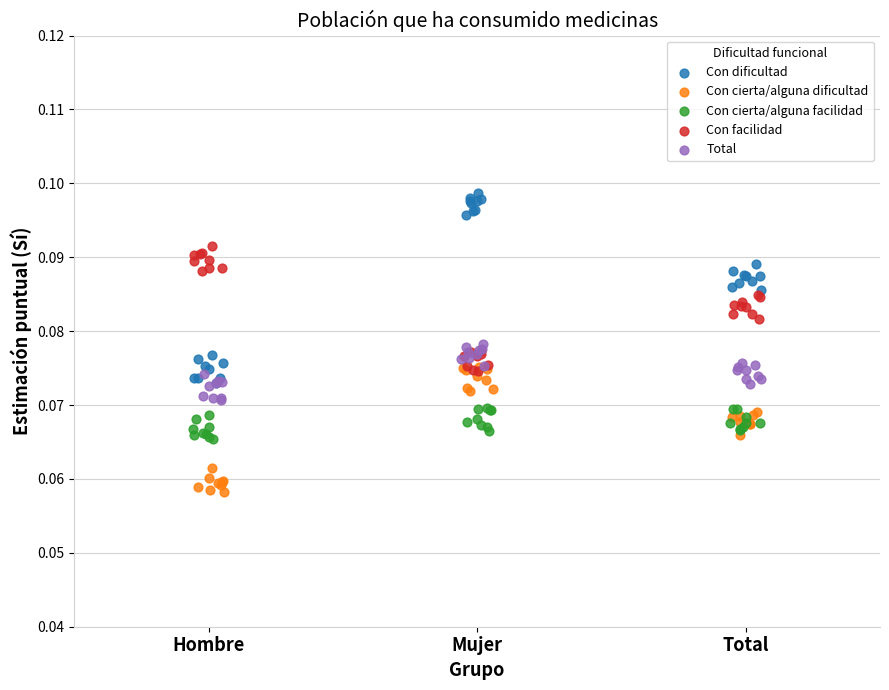

Which series contains the lowest Y value?

Con cierta/alguna dificultad